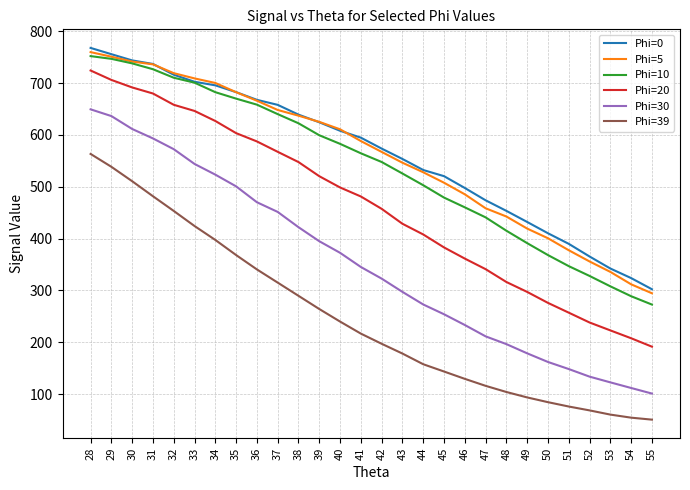

True or false: Phi=30 has a value of 161.8 at 50.

True